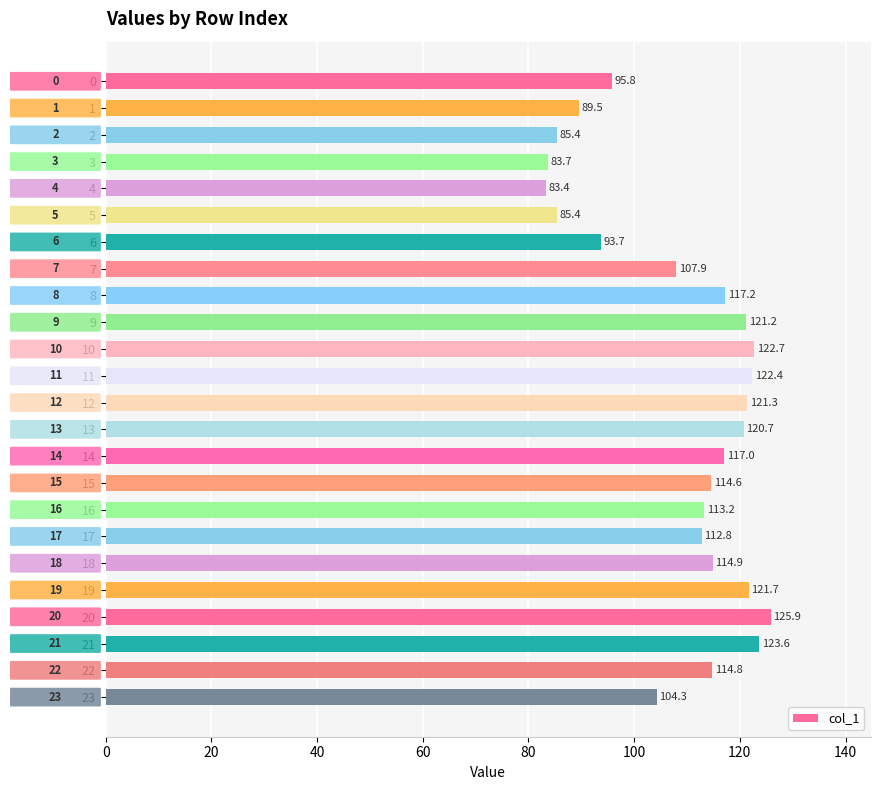

What is the sum of all values?

2613.0